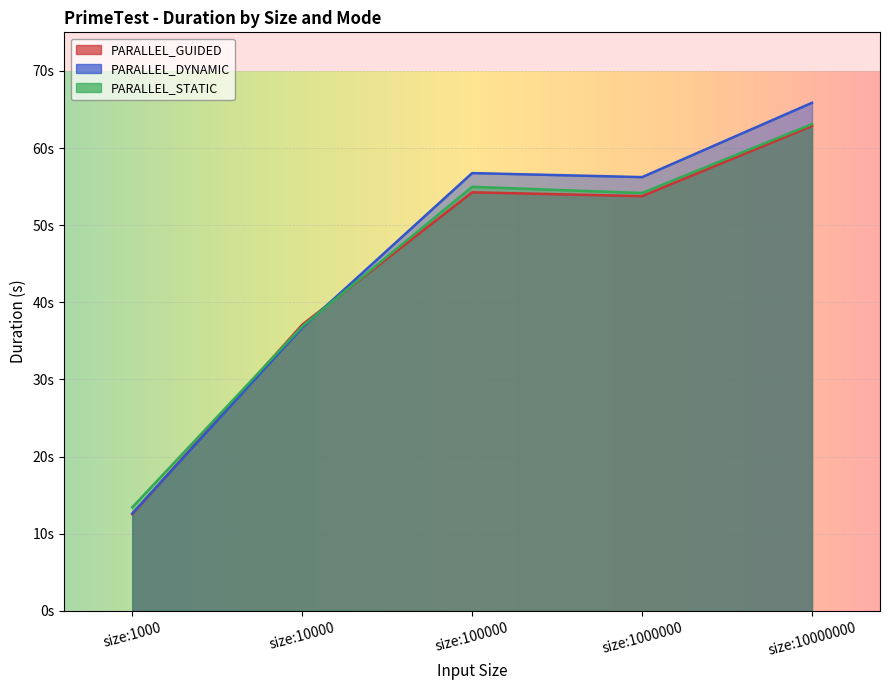

How many categories are shown in the chart?

5